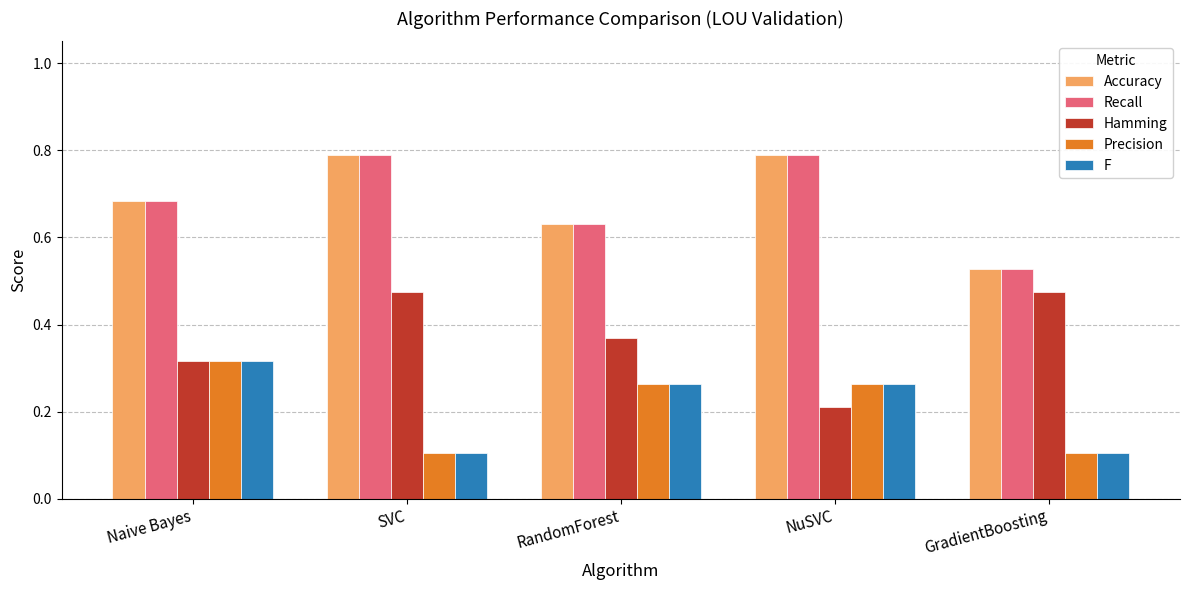

The Recall series shows 1.2 at Naive Bayes. True or false?

False